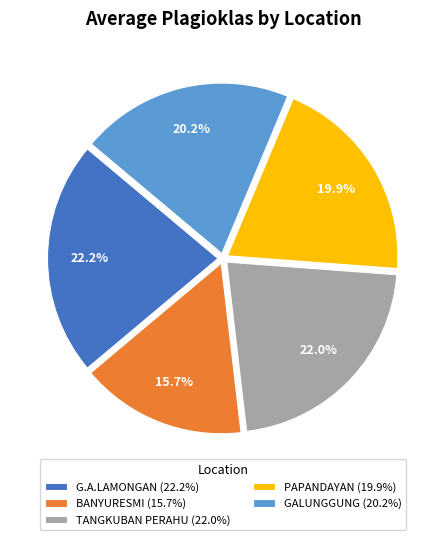

How many segments does this pie chart have?

5